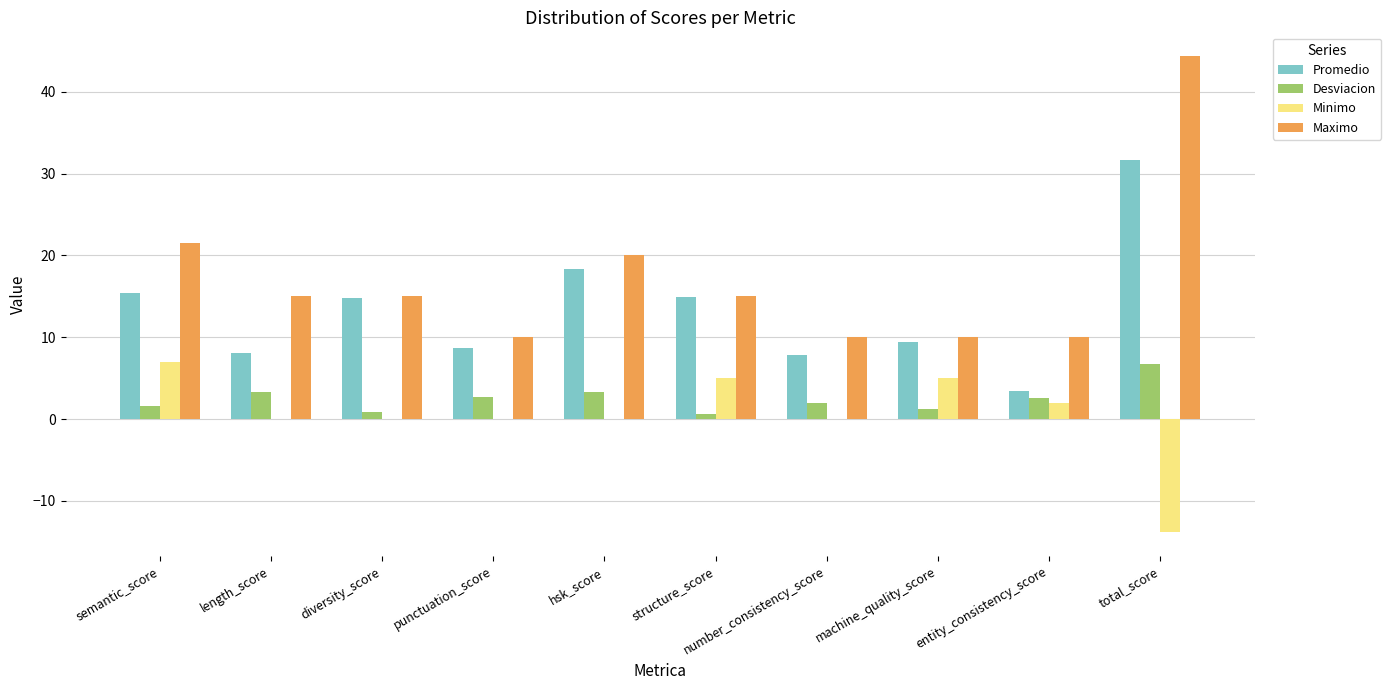

What is the spread (max minus min) of values at entity_consistency_score?

8.0